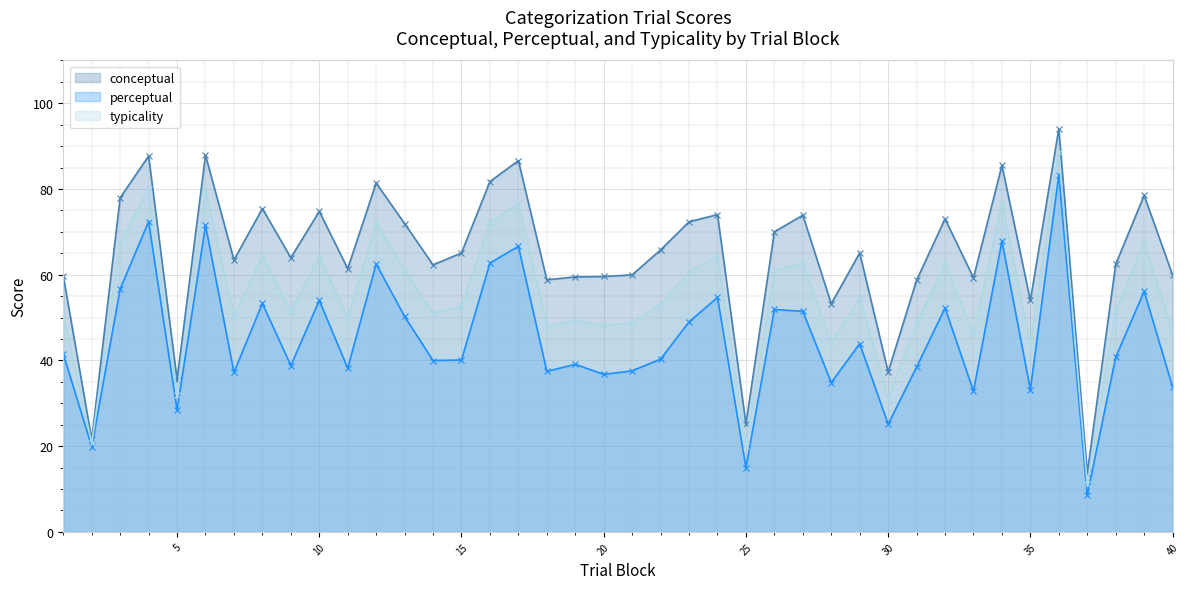

The typicality series shows 58.1 at 35. True or false?

False